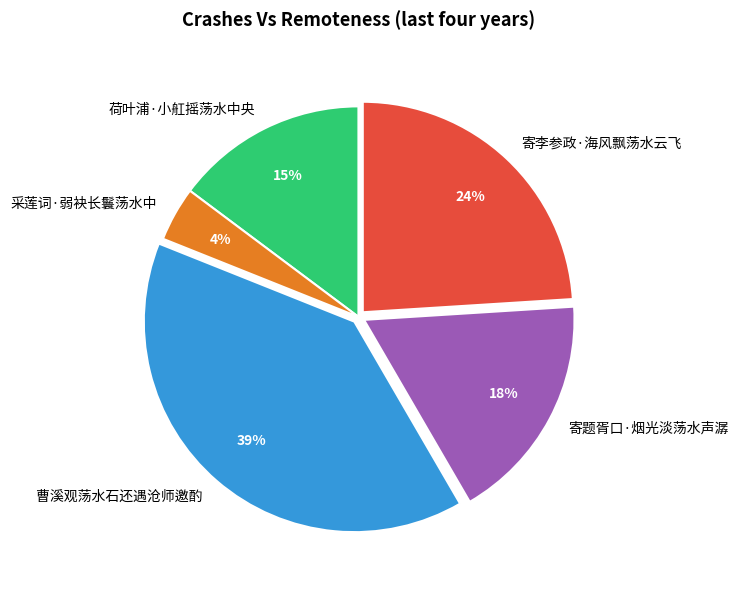

Approximately how many times larger is the value at 荷叶浦·小舡摇荡水中央 compared to 寄李参政·海风飘荡水云飞?

0.6